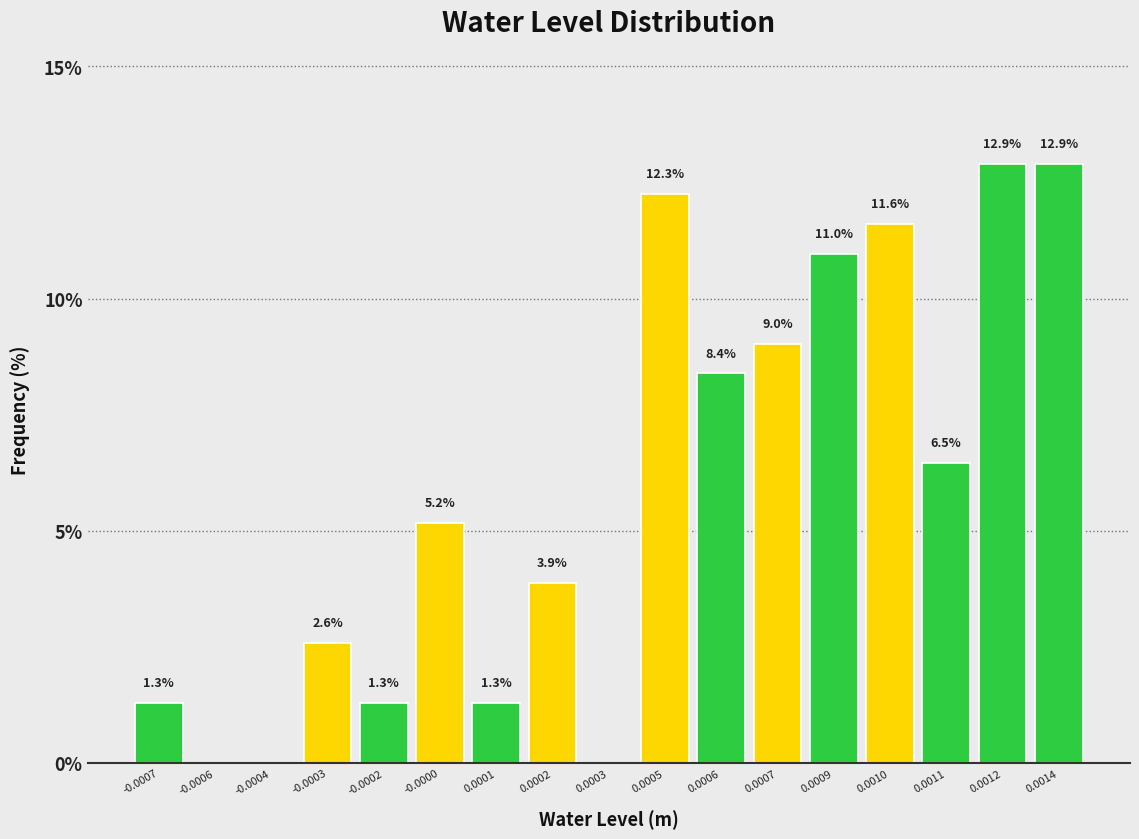

Reading right to left, what are all the values shown in this chart?

0.0014=12.9	0.0012=12.9	0.0011=6.5	0.0010=11.6	0.0009=11.0	0.0007=9.0	0.0006=8.4	0.0005=12.3	0.0003=0.0	0.0002=3.9	0.0001=1.3	-0.0000=5.2	-0.0002=1.3	-0.0003=2.6	-0.0004=0.0	-0.0006=0.0	-0.0007=1.3